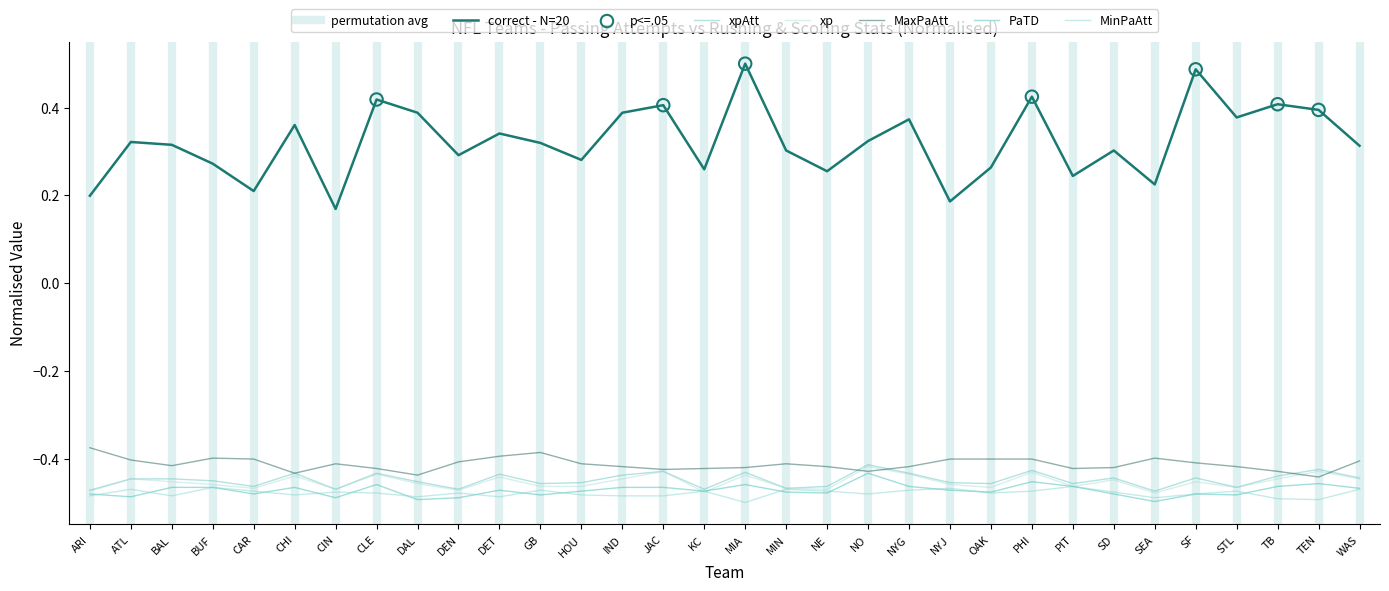

Which series has the largest total across all categories?

RuAtt